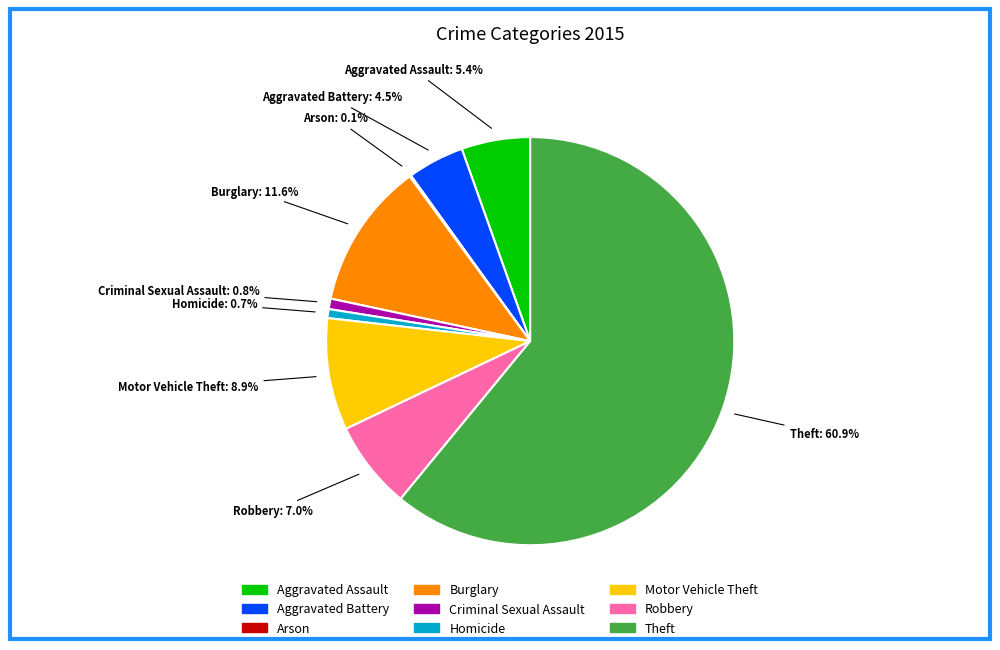

What is the ratio of the value at Aggravated Assault to the value at Homicide?

7.7